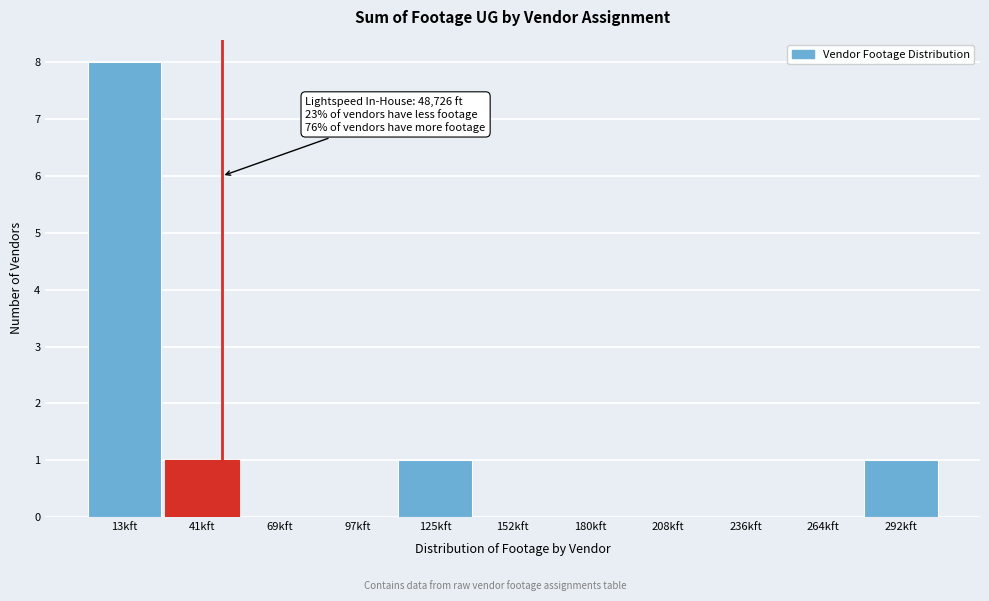

Reading right to left, what are all the values shown in this chart?

292kft=1	264kft=0	236kft=0	208kft=0	180kft=0	152kft=0	125kft=1	97kft=0	69kft=0	41kft=1	13kft=8